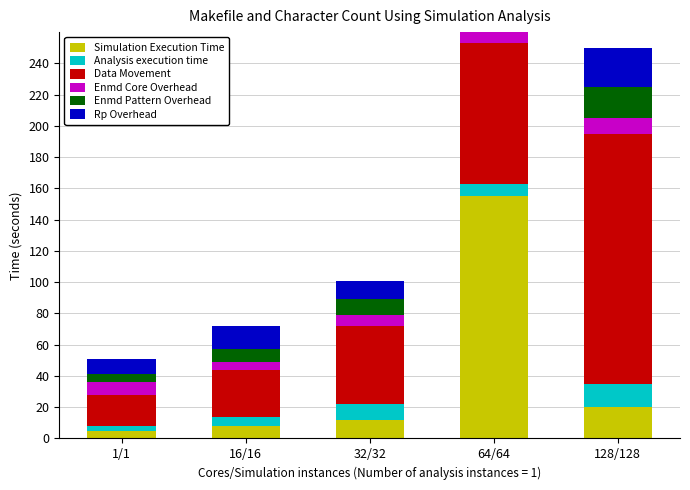

What is the maximum value shown in the chart?

160